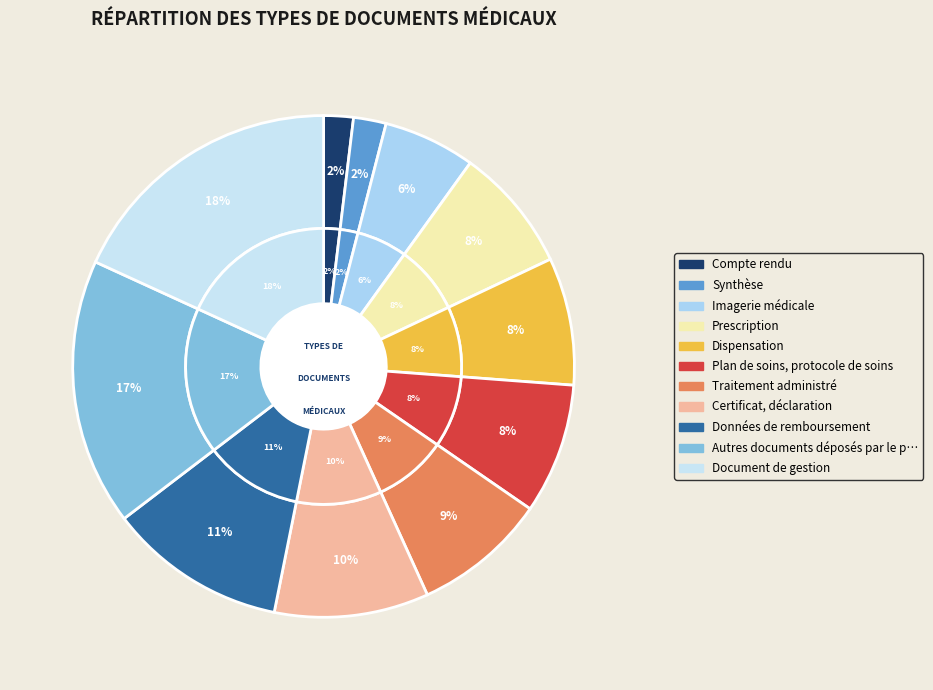

The Document de gestion slice represents 18% of the pie. True or false?

True